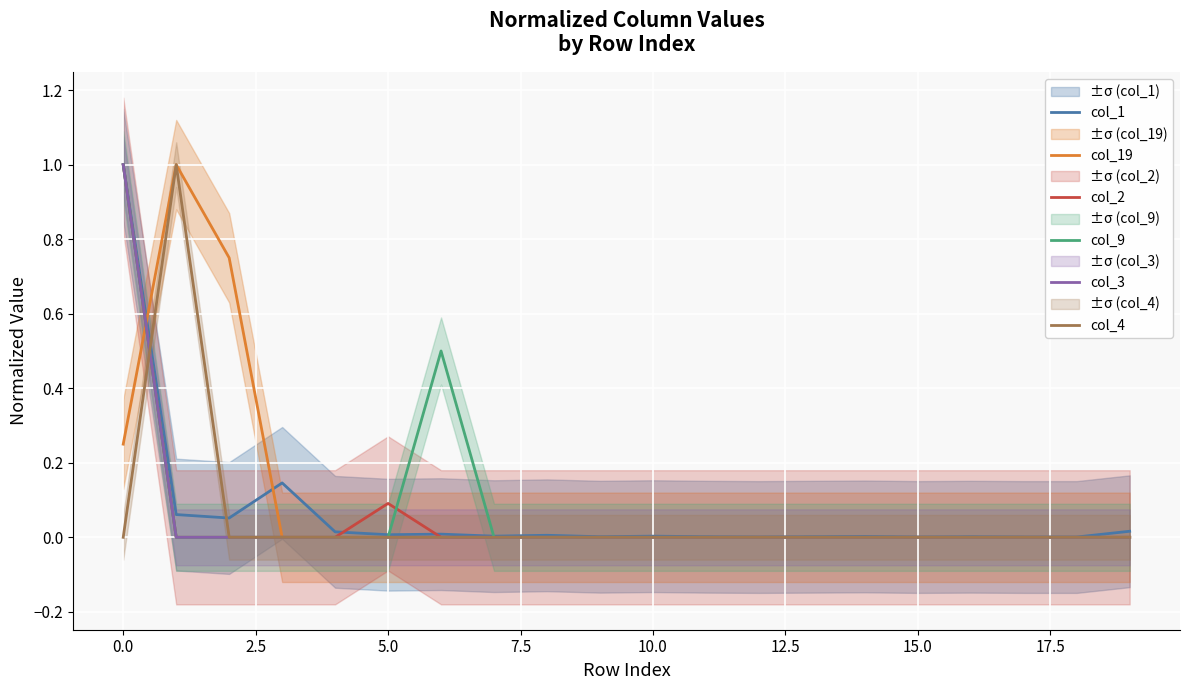

After their last crossing, which series has the higher values: col_2 or col_4?

col_4